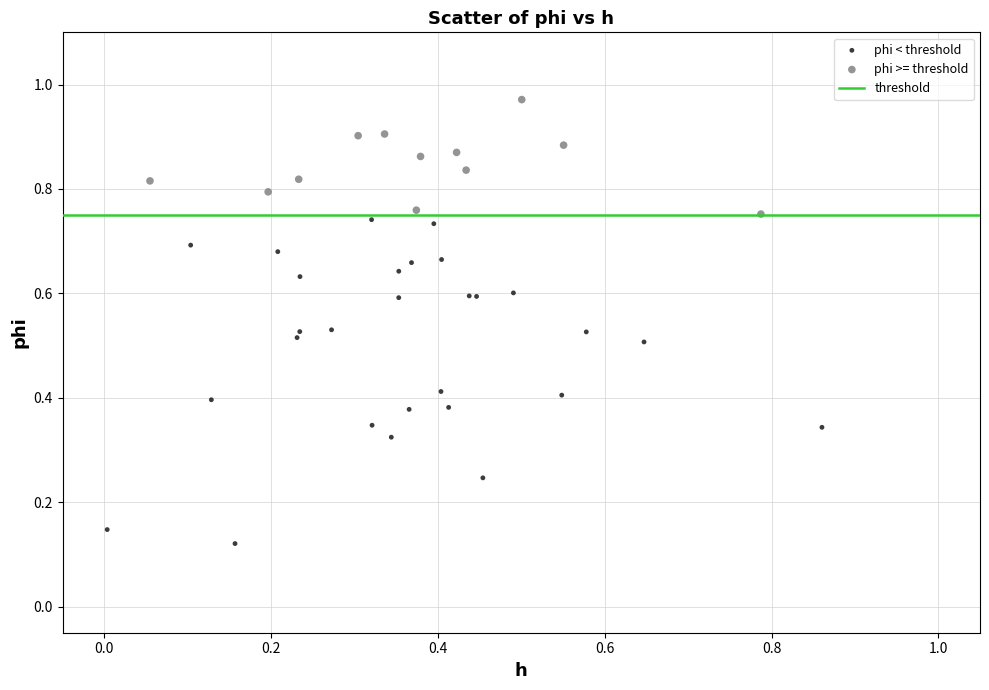

Which series contains the lowest Y value?

phi < threshold